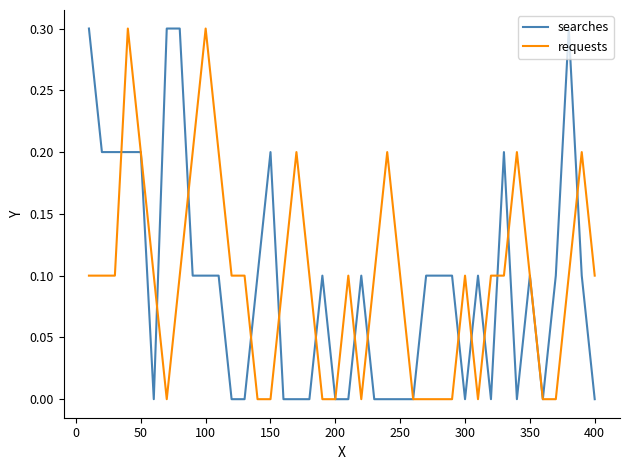

What is the maximum value for searches?

0.3